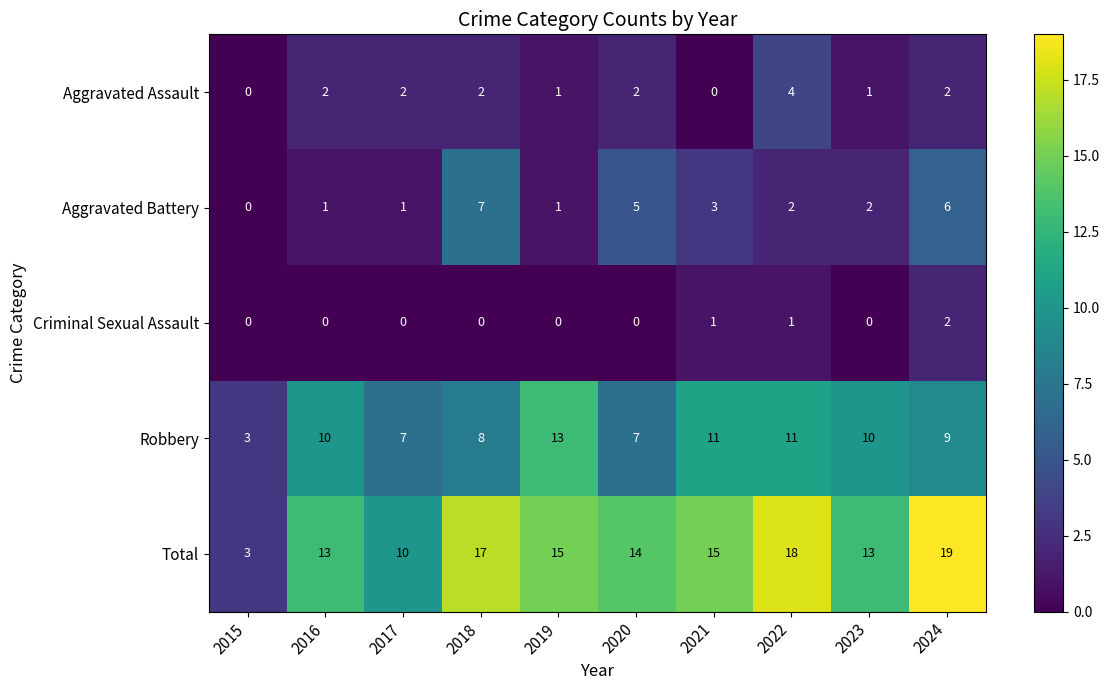

Where does the Total series first go above 15?

2018